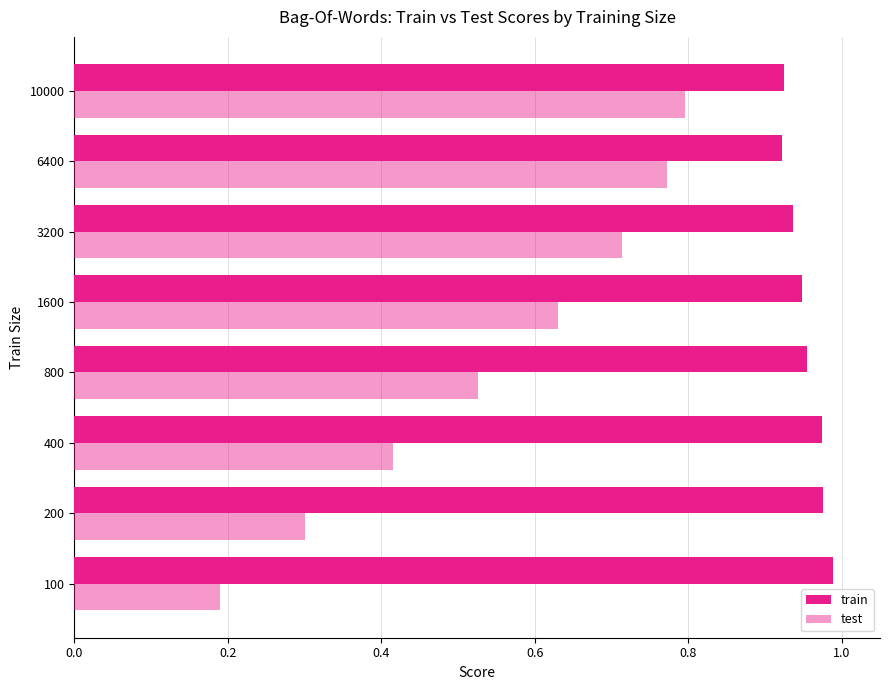

Which series has the widest spread of values?

test